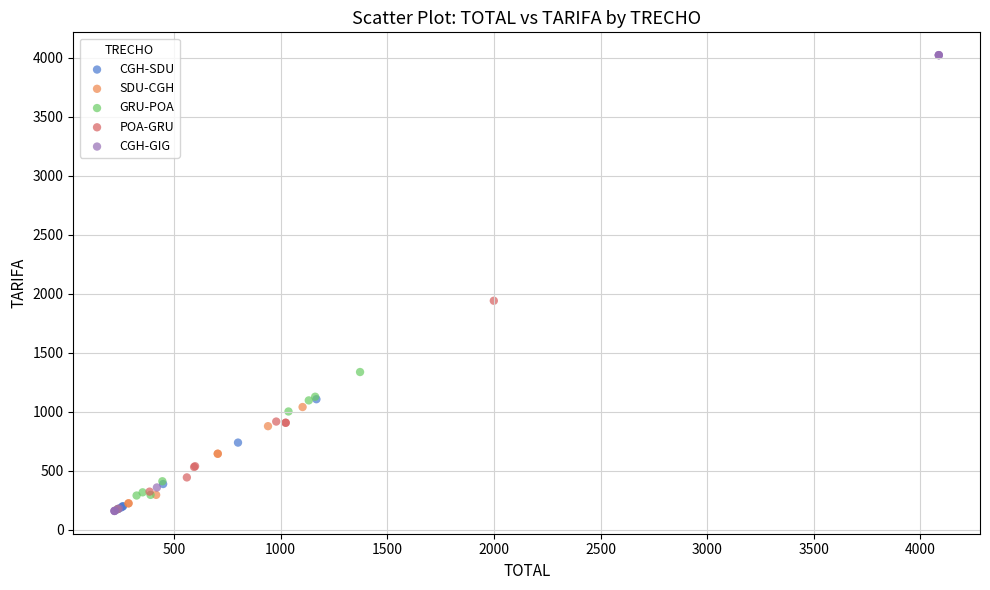

Which series has the widest spread of Y values?

CGH-GIG